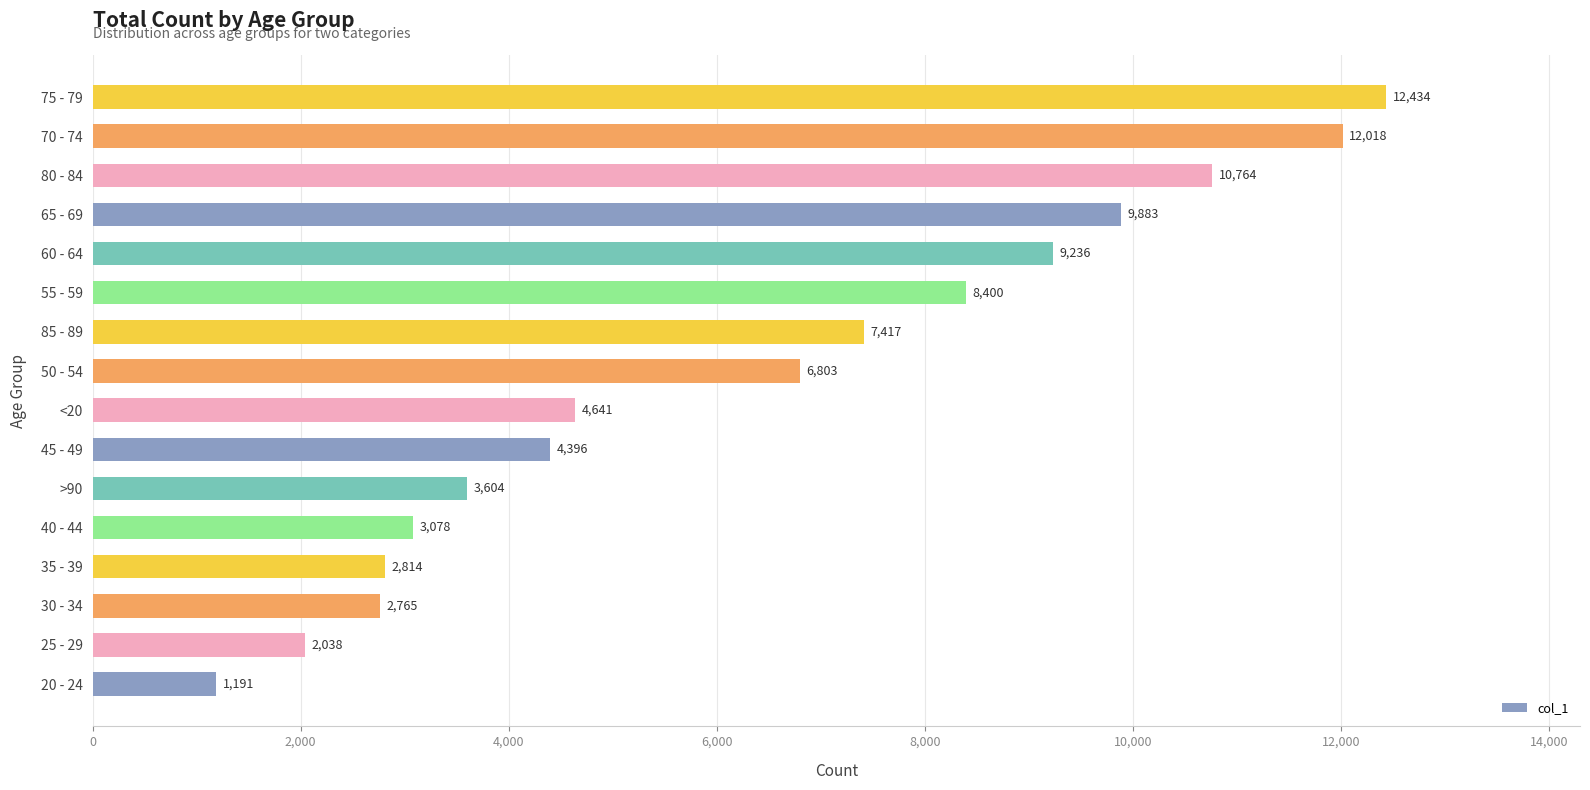

Read the value at 25 - 29, to the nearest 50.

2050